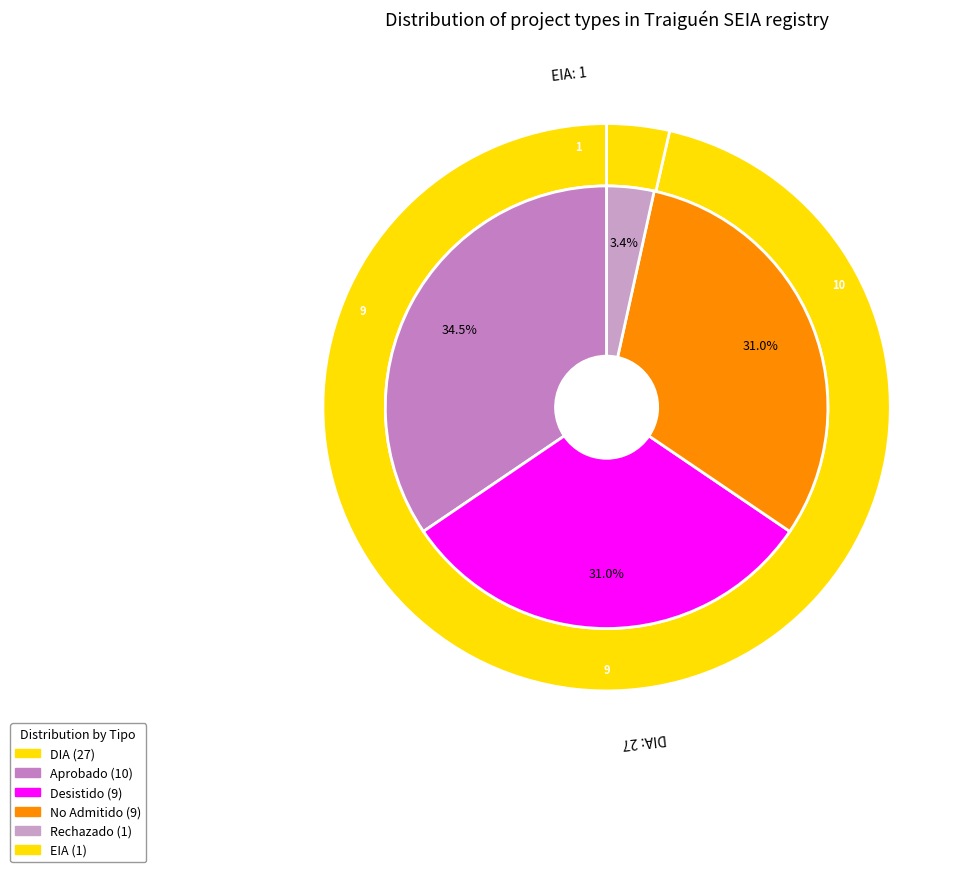

To the nearest percent, what is the difference between the largest and smallest slice percentages?

93%